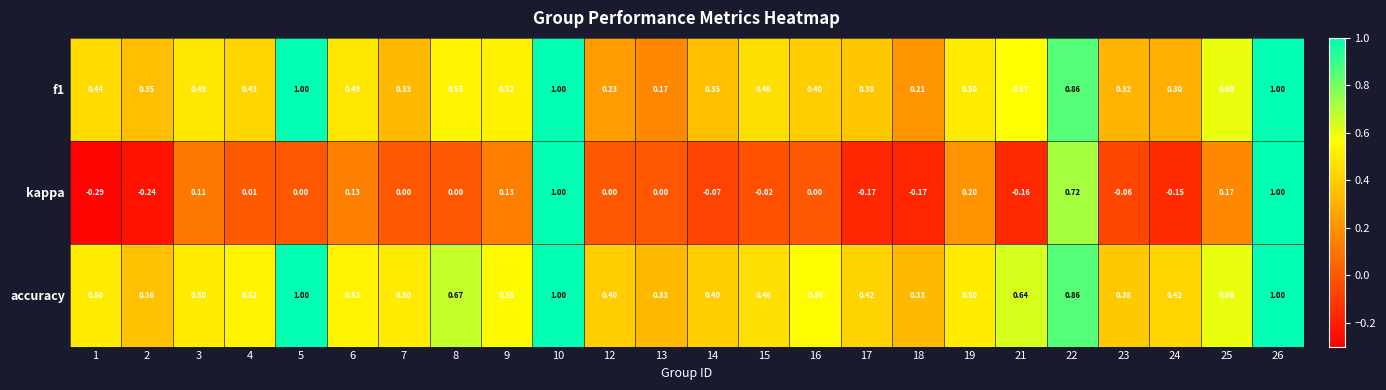

Which series has the widest spread of values?

kappa